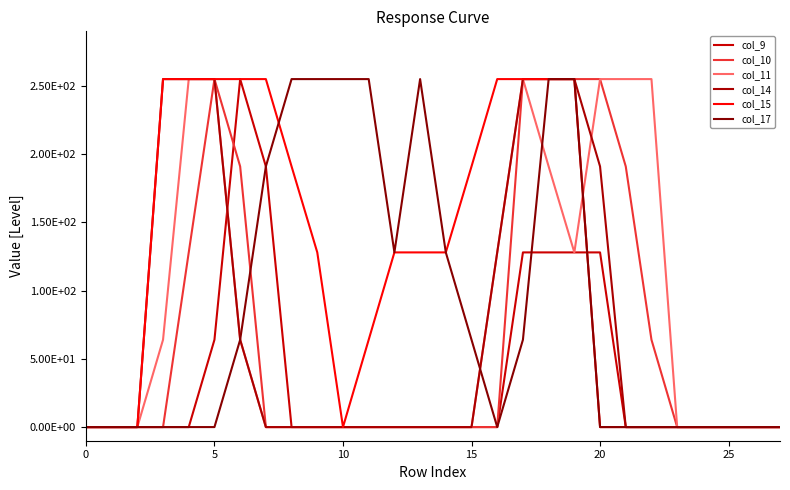

Does the chart have visible grid lines?

No